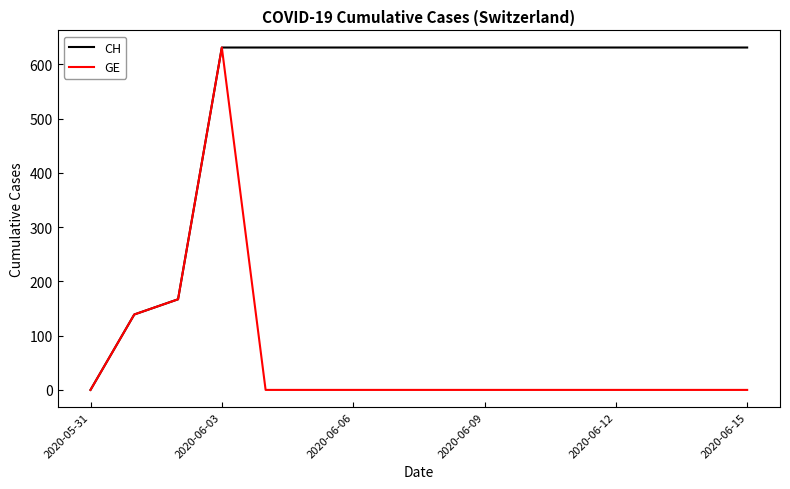

Which series has the largest total across all categories?

CH